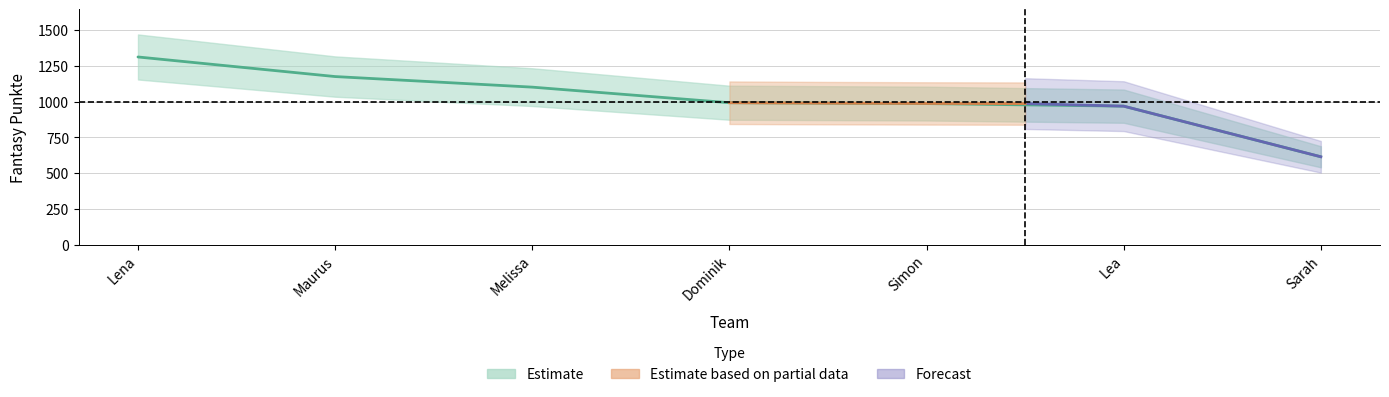

What is the label of the 5th point from the right?

Melissa